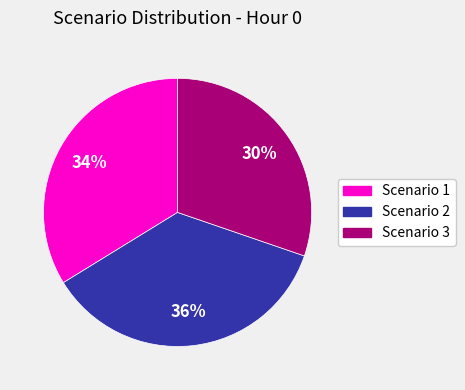

Count the number of slices in the pie.

3